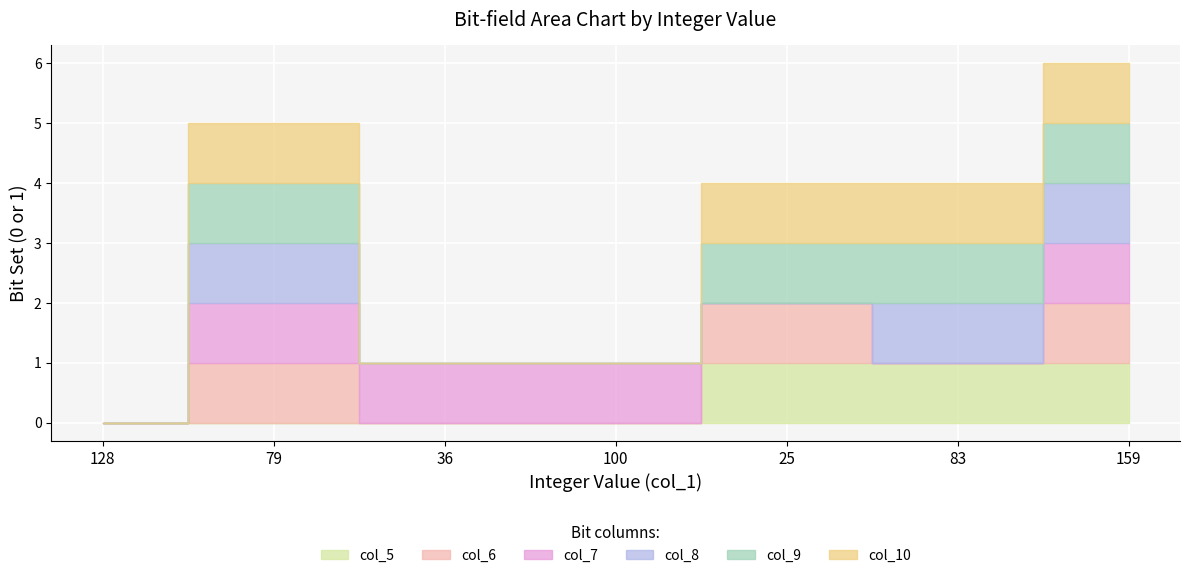

The col_9 series shows 0 at 128. True or false?

True